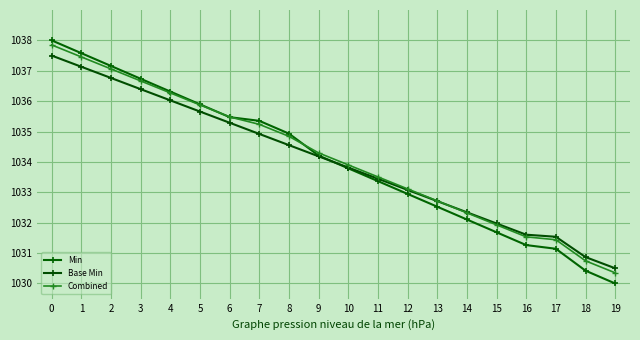

True or false: Base Min and Combined cross at least once.

True